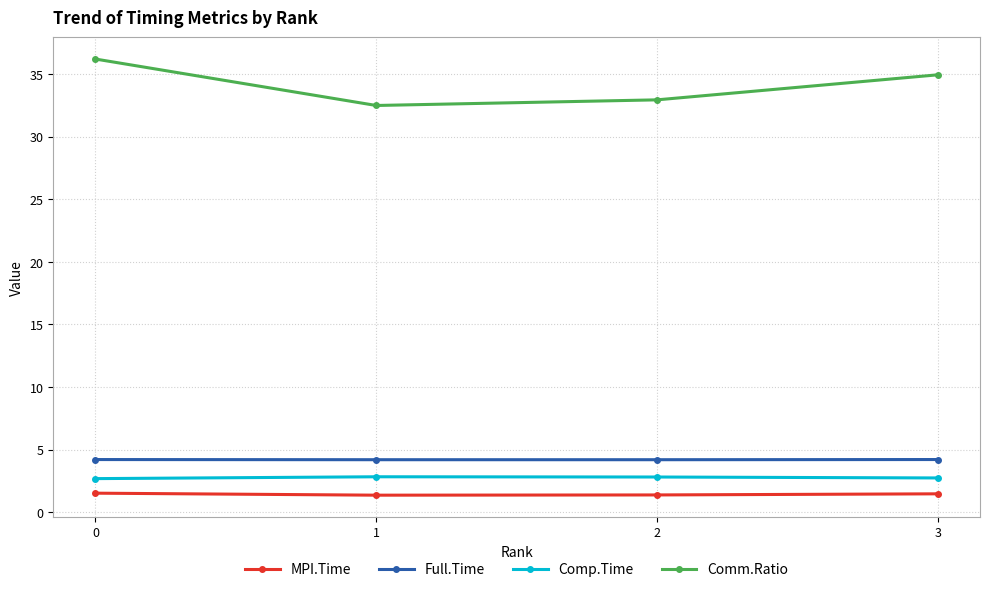

Read the Comp.Time value at 2.

2.8